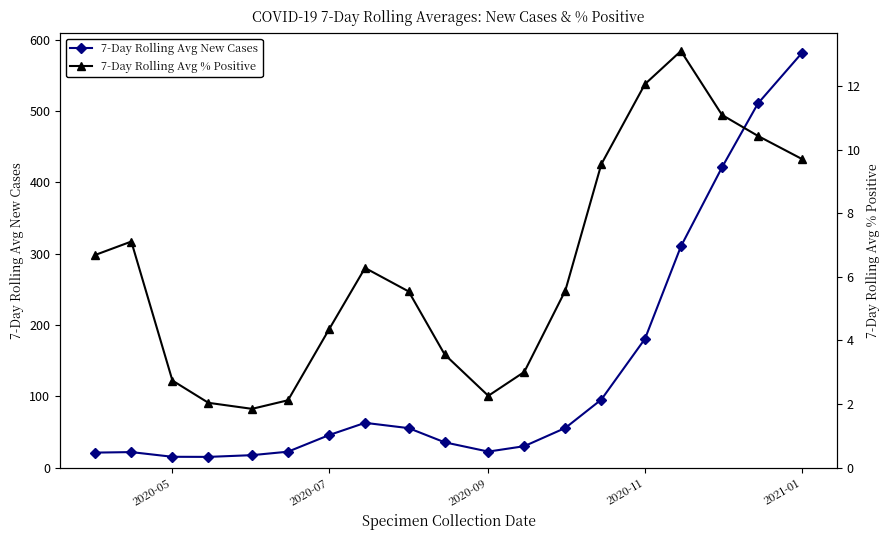

Is it true that 7-Day Rolling Avg % Positive equals 11.7 at 2020-07?

False